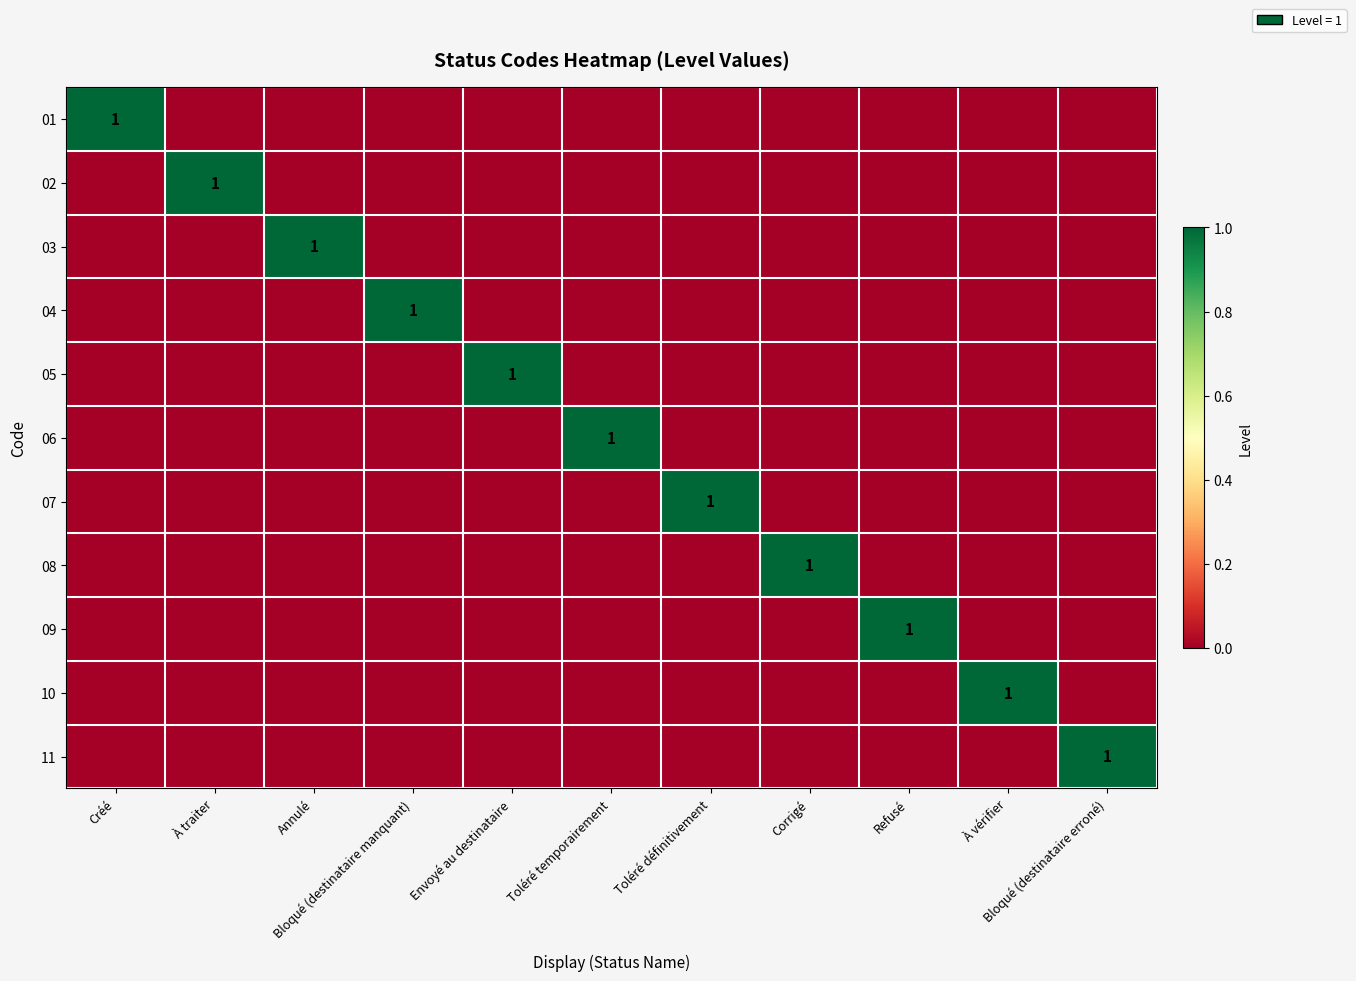

The 06 series shows 1 at À vérifier. True or false?

False